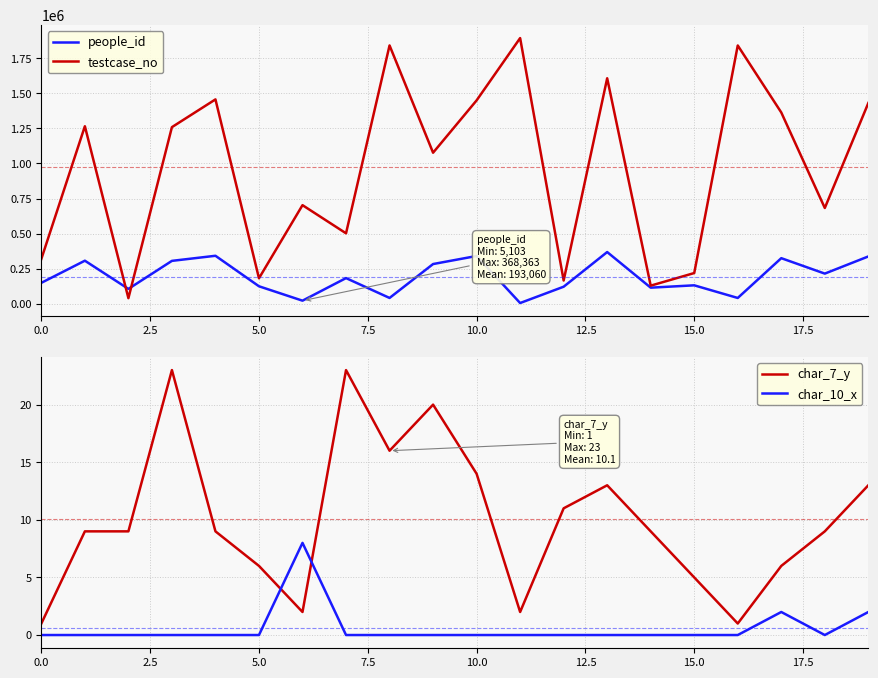

At how many categories does at least one series exceed 1273532?

8